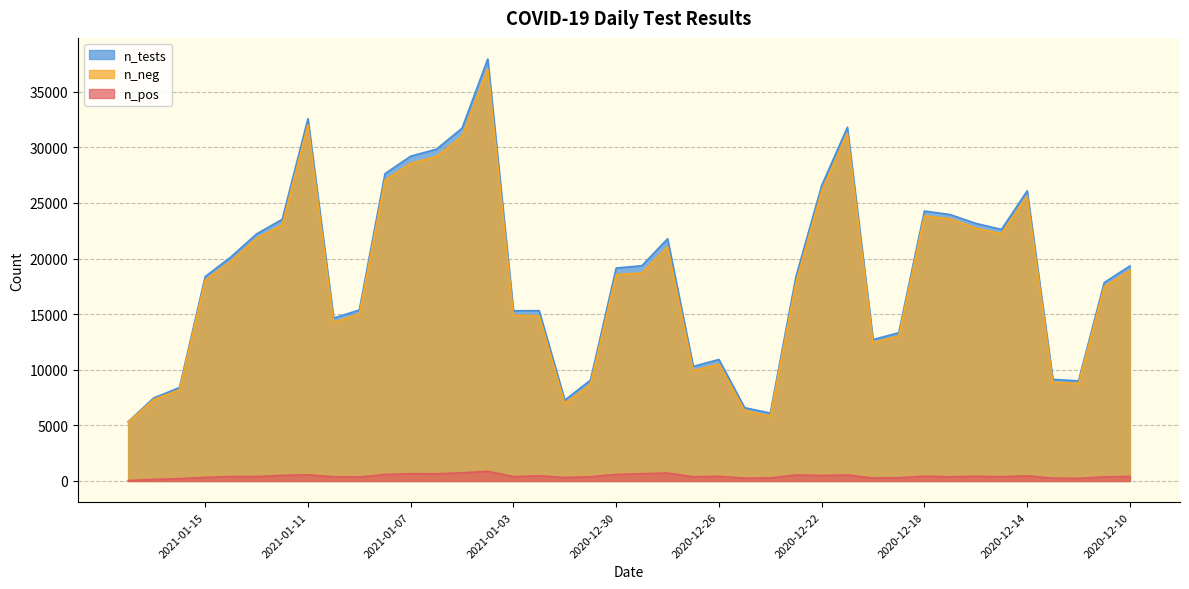

What is the sum of all n_neg values?

726584